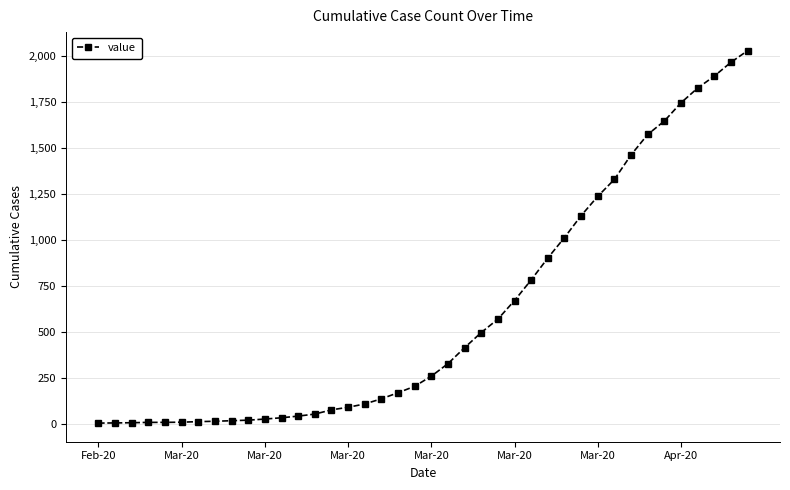

What is the average value?

609